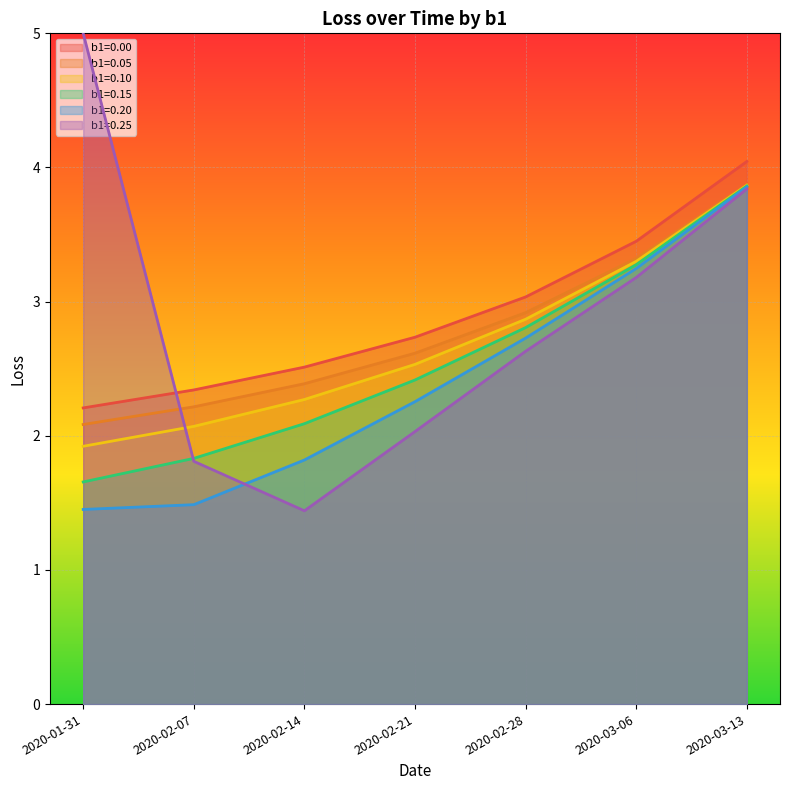

What is the difference between the maximum and minimum values in the b1=0.00 series?

1.8